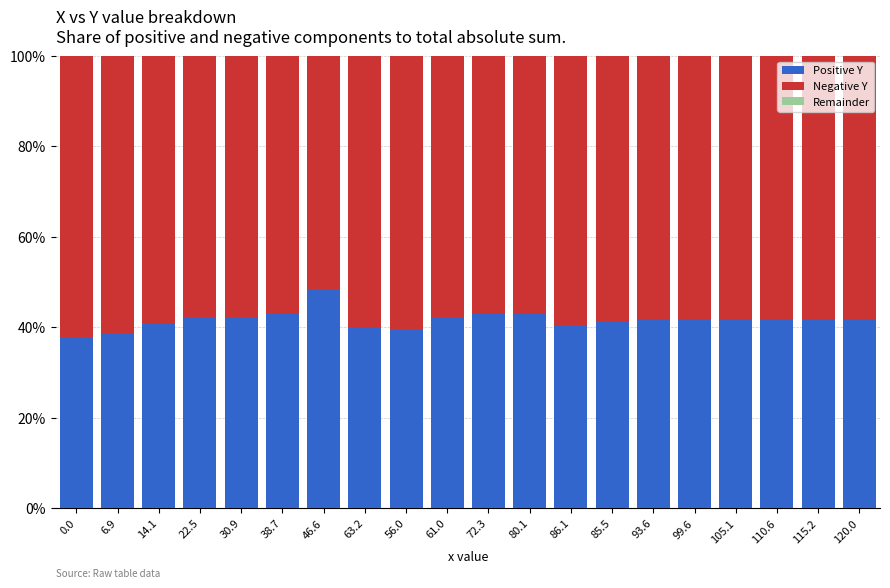

Count the number of categories in the chart.

20